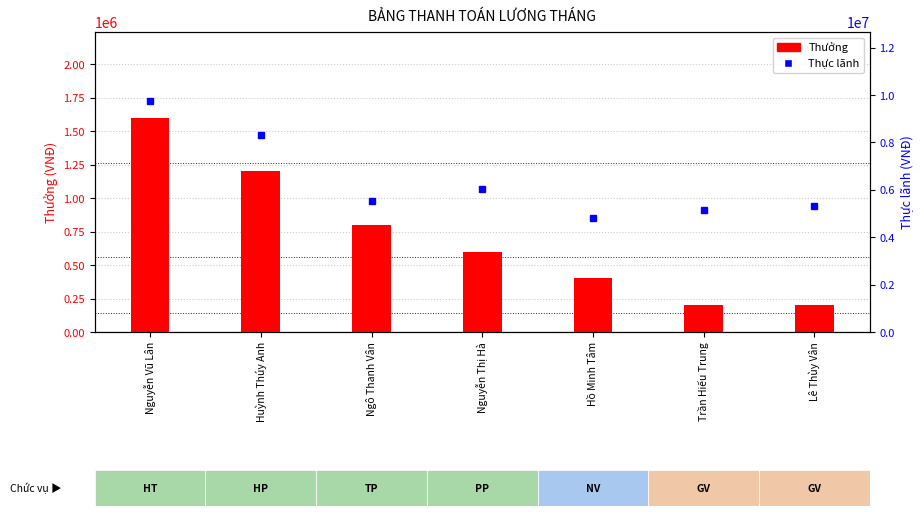

Reading left to right, what are all the values shown in this chart?

Thưởng: 1600000	1200000	800000	600000	400000	200000	200000
Thực lãnh: 9740100	8332600	5539000	6034600	4820400	5133400	5332600